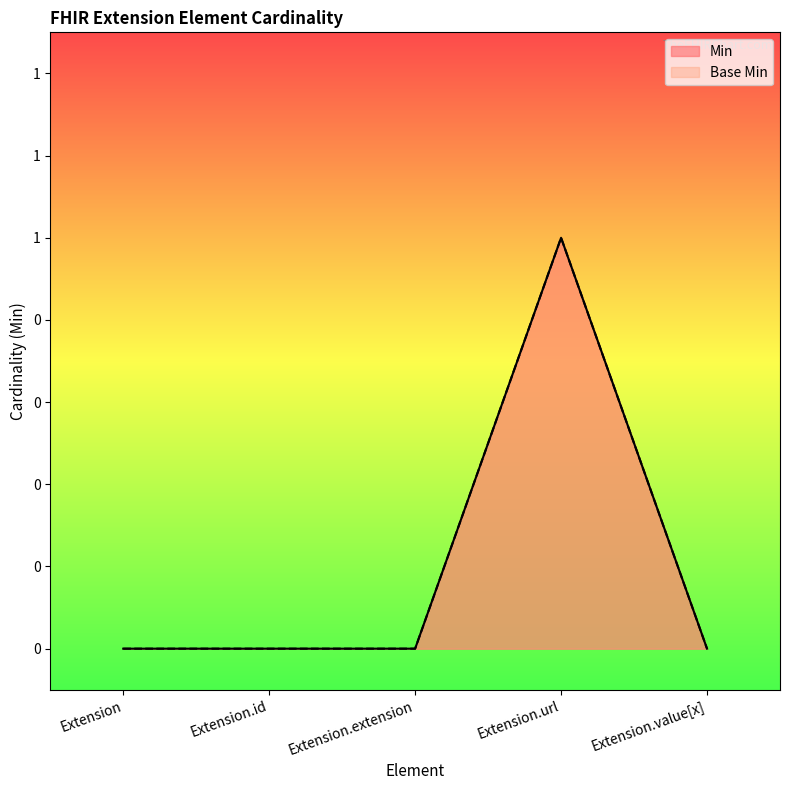

Count the number of data series in this chart.

2